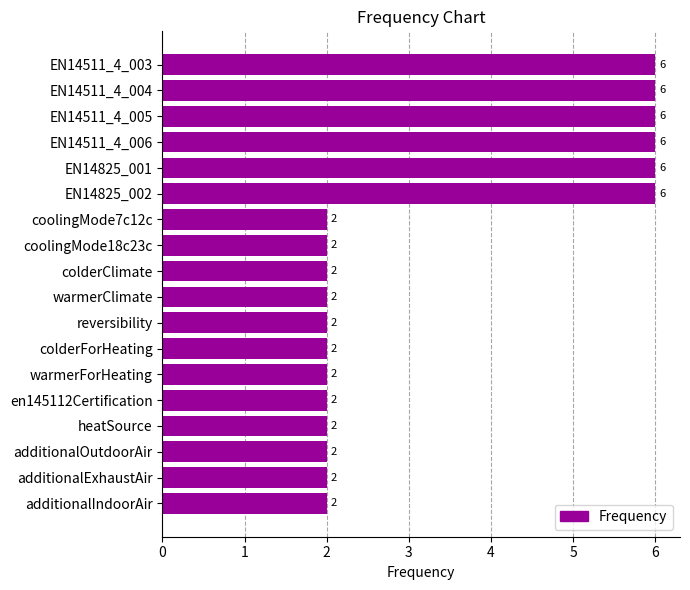

The chart shows a value of 2 at en145112Certification. True or false?

True